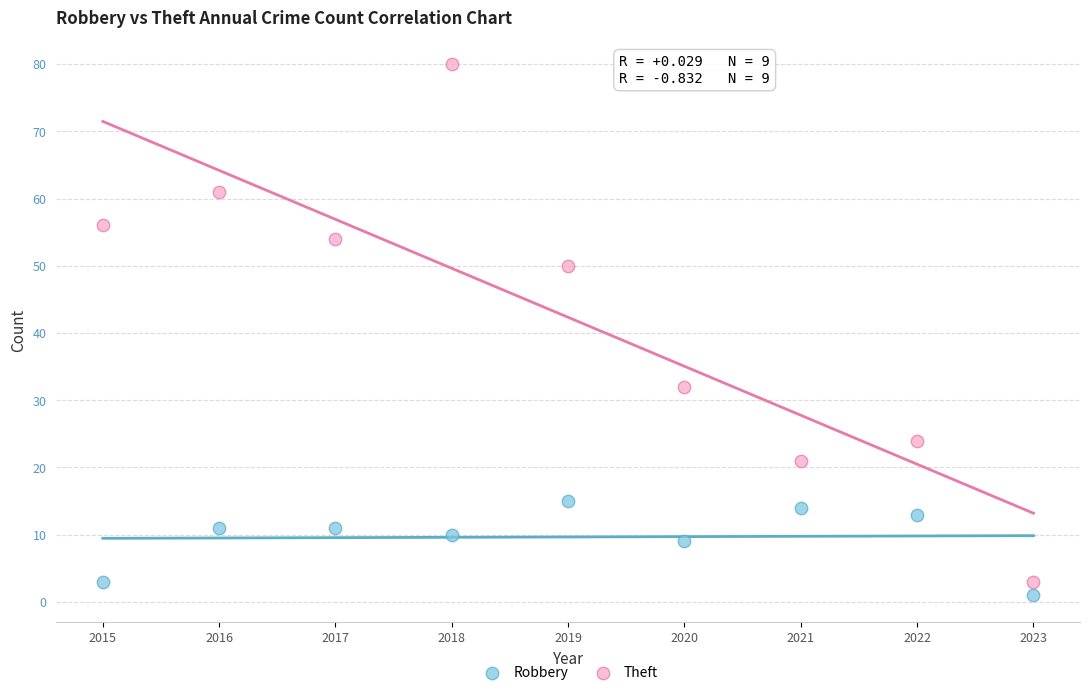

Across all data points, what is the range of Y values (max minus min)?

79